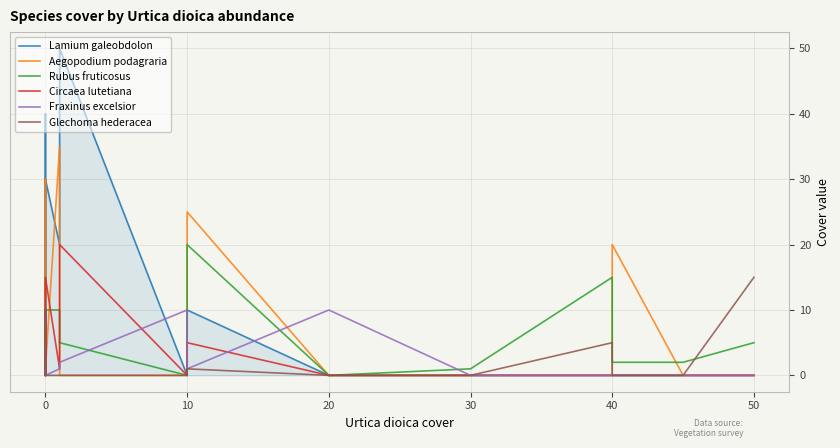

At how many categories does at least one series exceed 44?

1